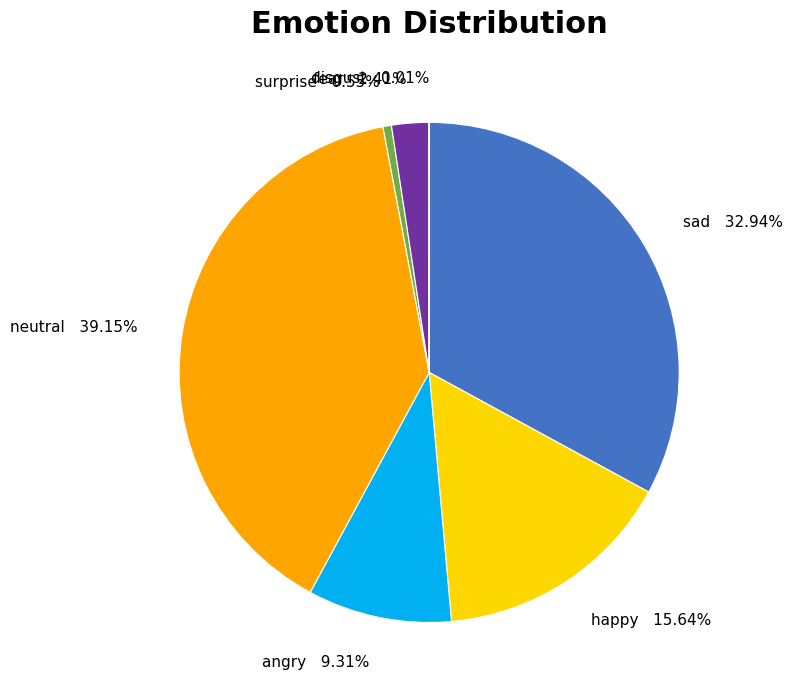

Is sad the majority of the pie?

No